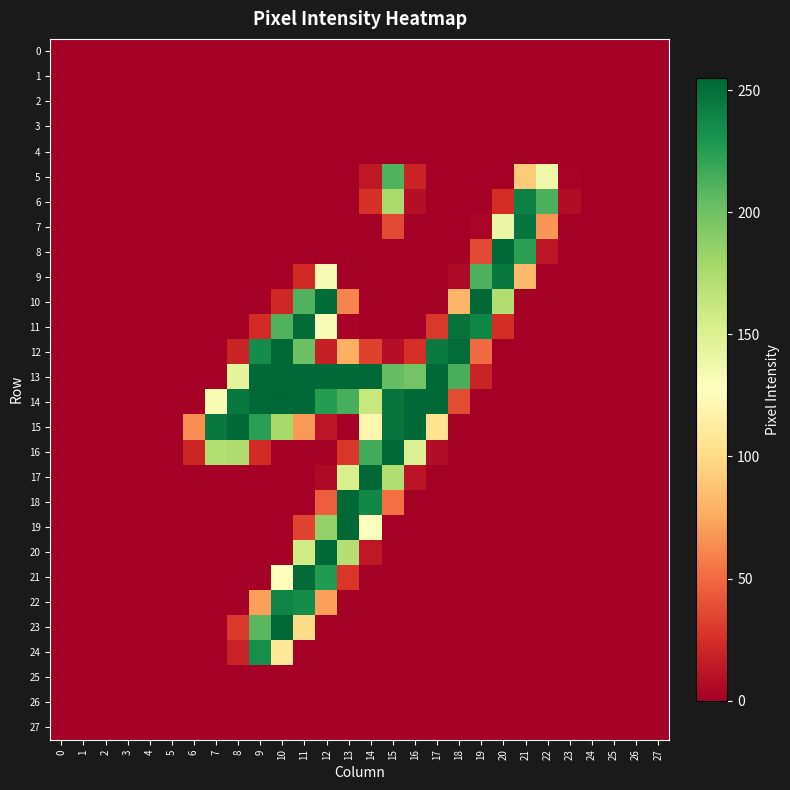

At how many categories does at least one series exceed 182?

16